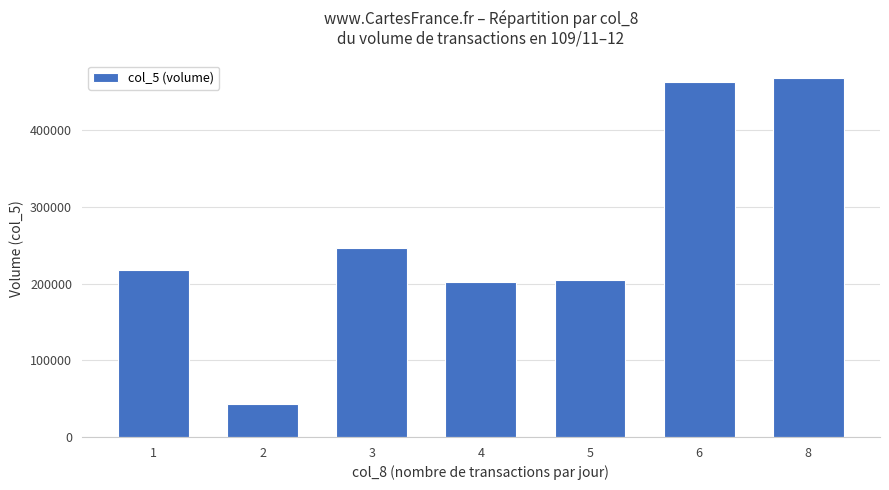

What is the average value?

263571